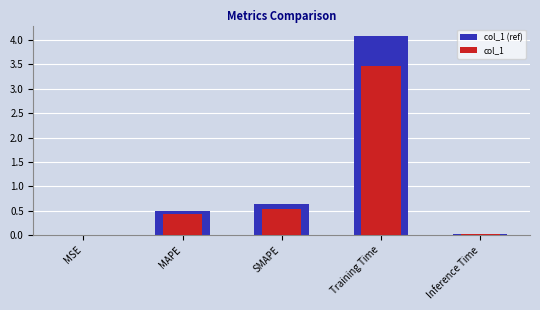

Reading right to left, what are all the values shown in this chart?

col_1 (ref): Inference Time=0.0	Training Time=4.1	SMAPE=0.6	MAPE=0.5	MSE=0.0
col_1: Inference Time=0.0	Training Time=3.5	SMAPE=0.5	MAPE=0.4	MSE=0.0